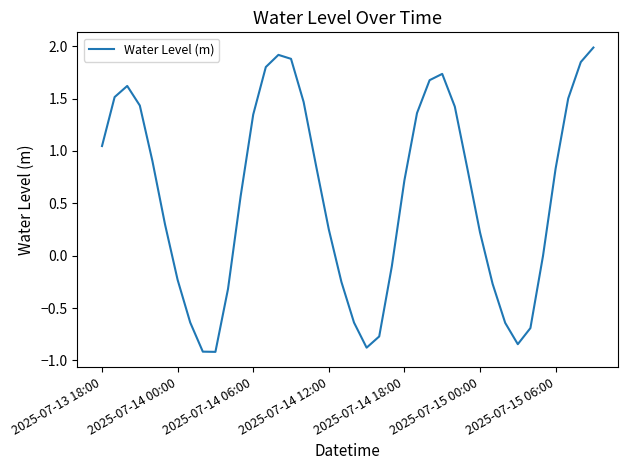

What is the minimum value shown in the chart?

-0.9